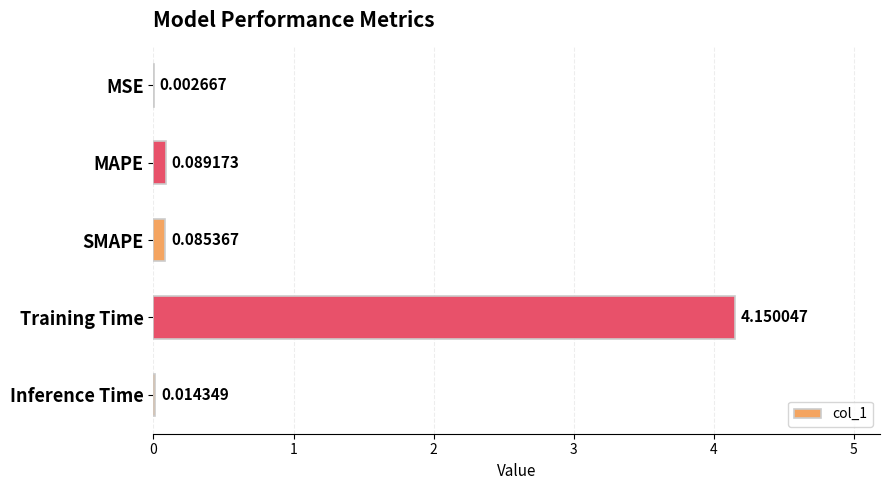

What is the sum of all values?

4.3